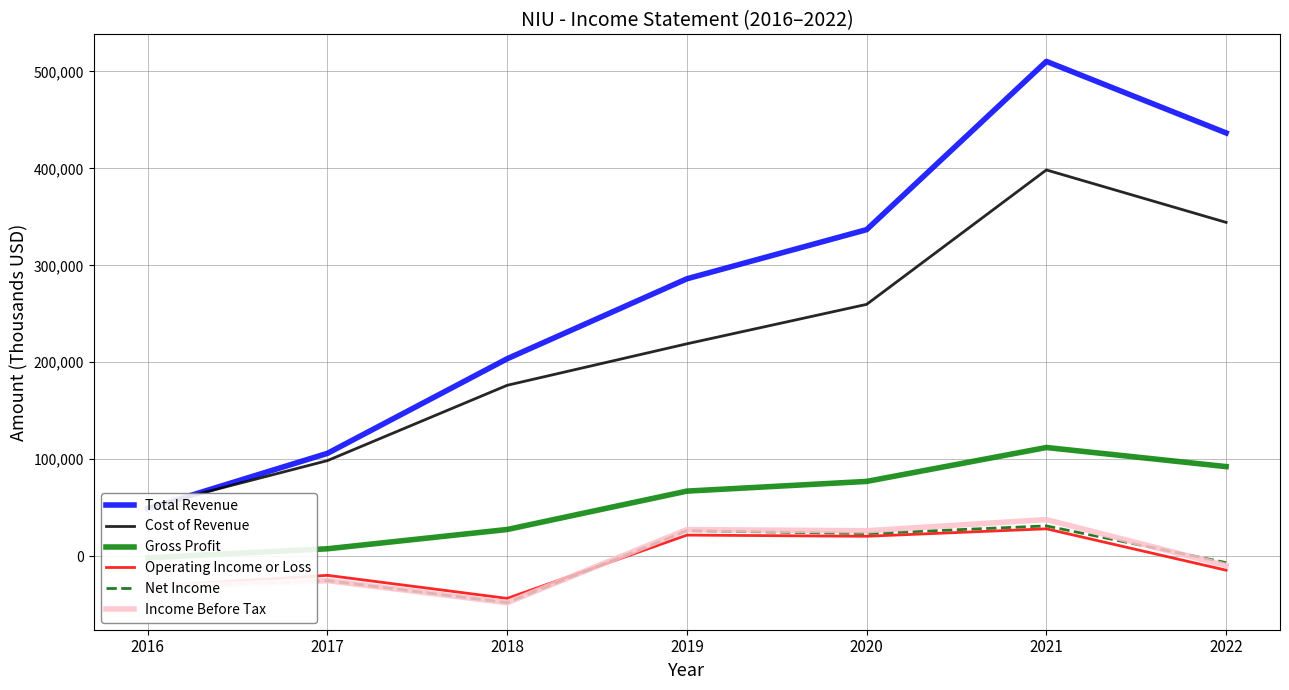

True or false: Operating Income or Loss has a value of 28100 at 2021.

True